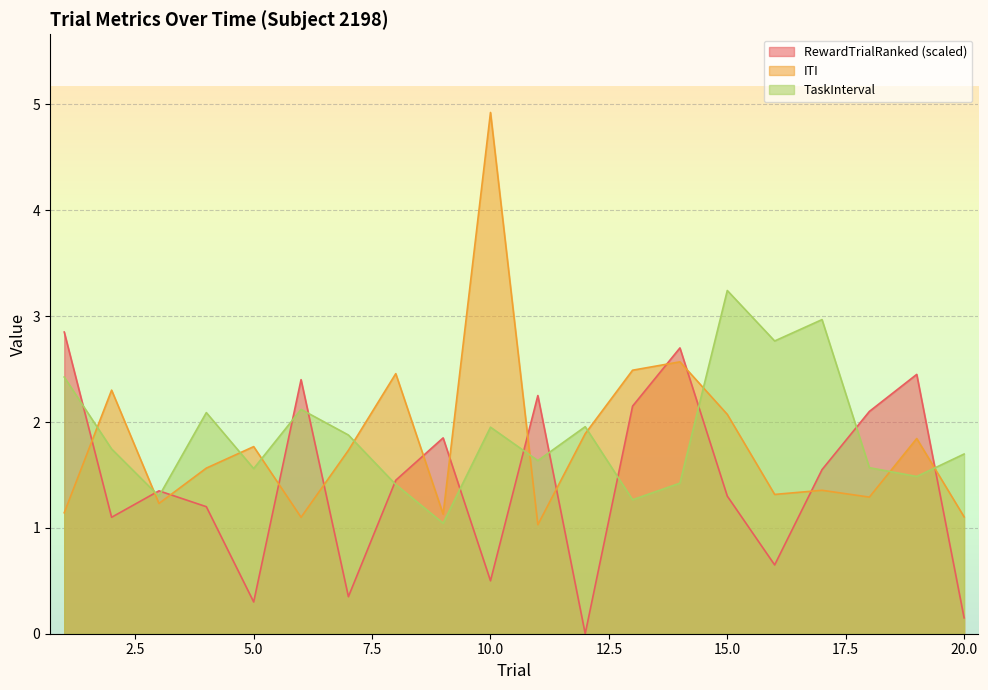

Is it true that RewardTrialRanked equals 2.1 at 18?

True